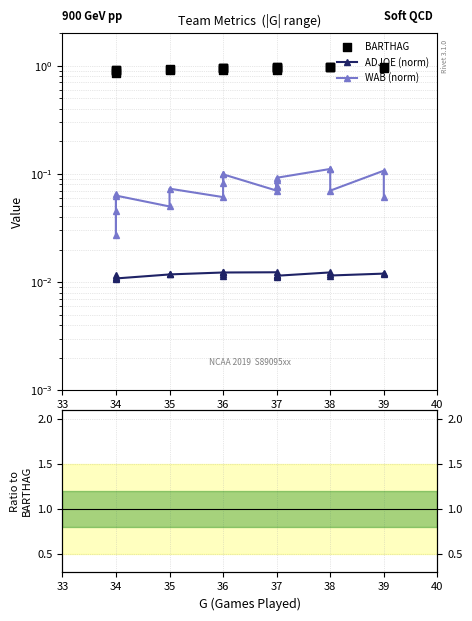

Which series has the largest Y range (max minus min)?

BARTHAG